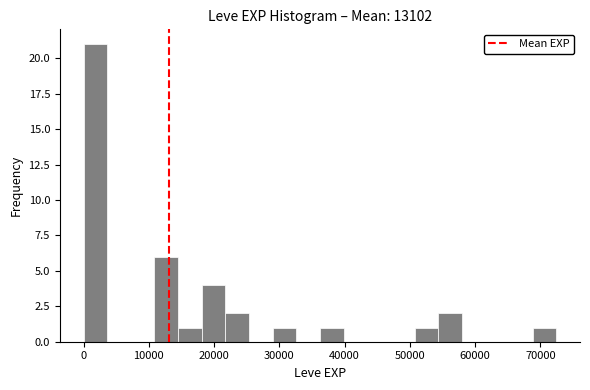

Read against the x-axis, roughly where is the centre of the tallest bar?

2000